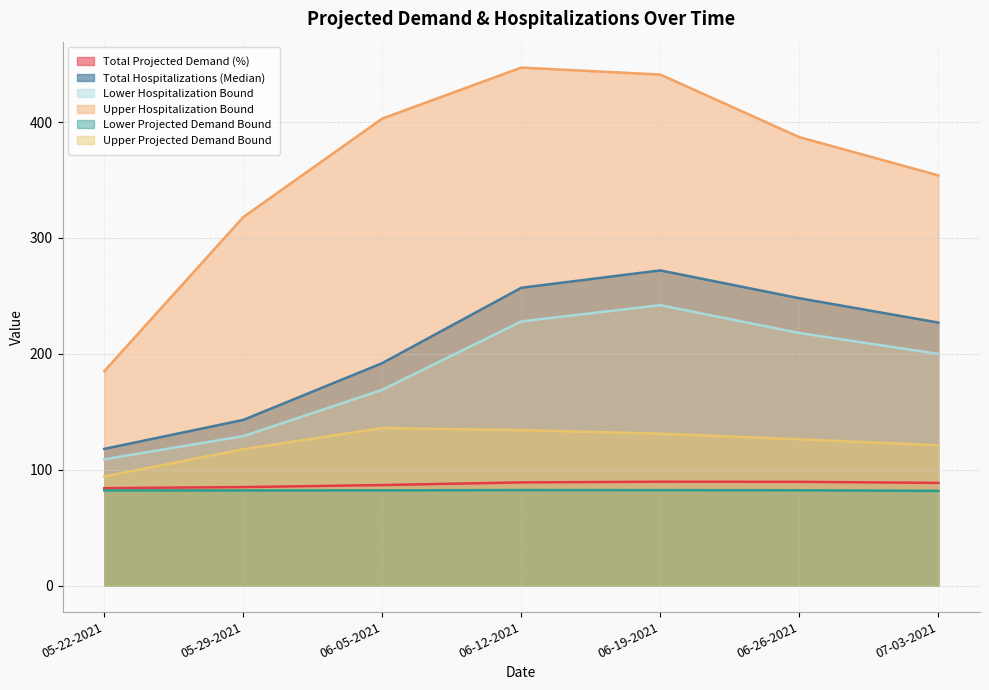

Read the Total Projected Demand (%) value at 06-05-2021.

86.8